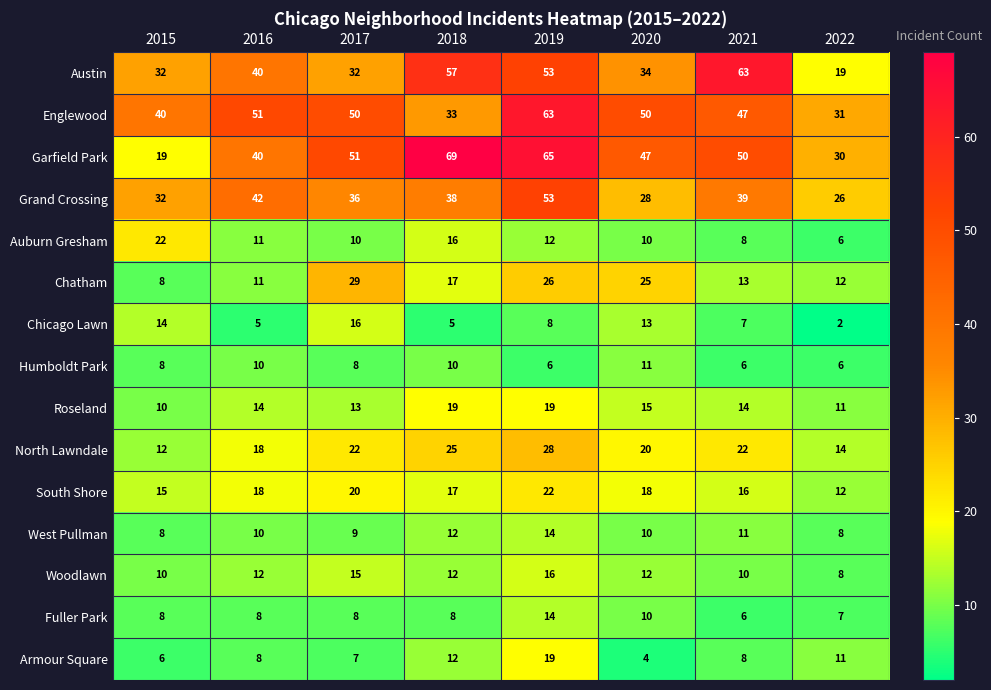

What is the minimum value shown in the chart?

2